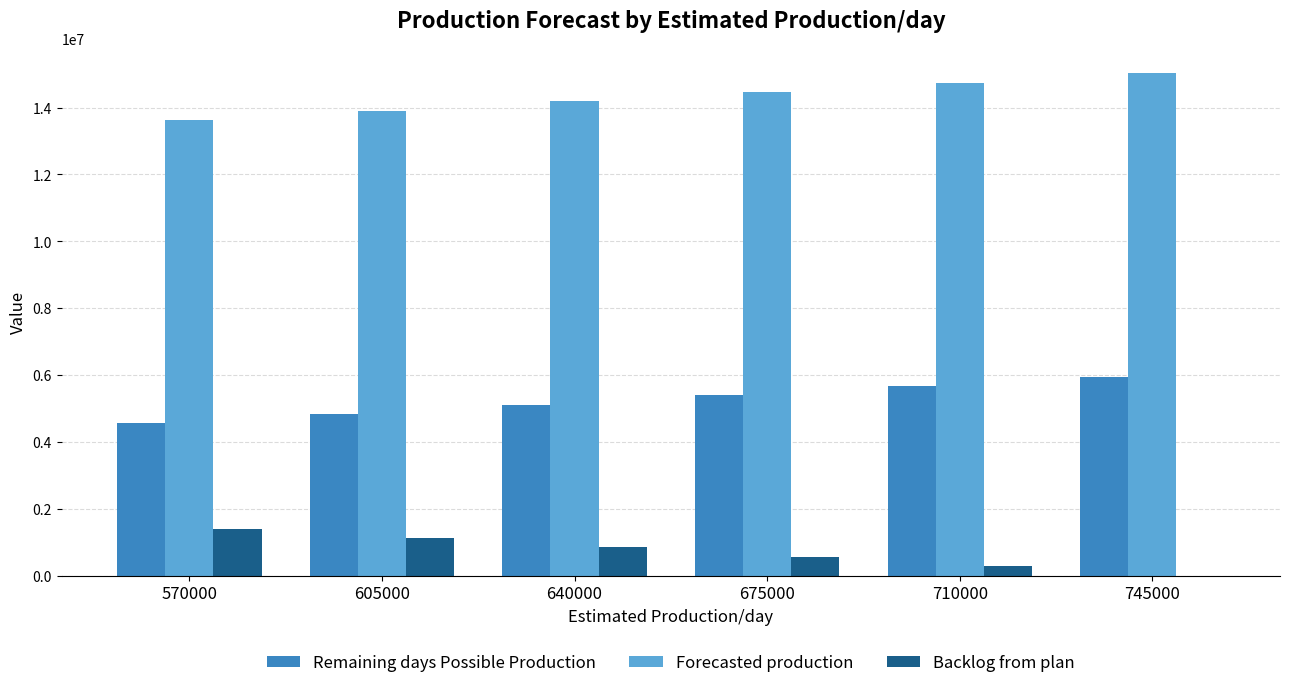

Count the Forecasted production values in the range 13902761 to 14742761.

4